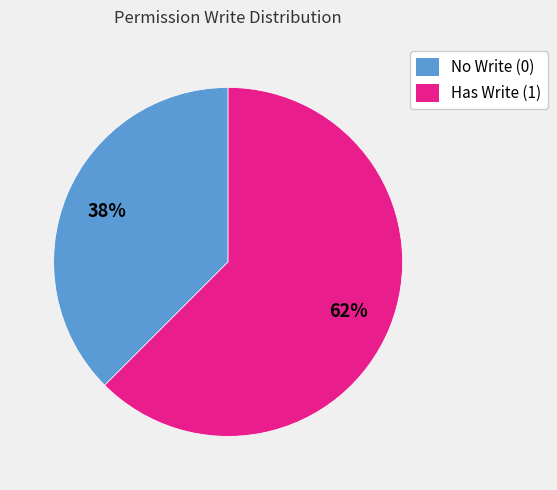

Which slice is the smallest?

No Write (0)